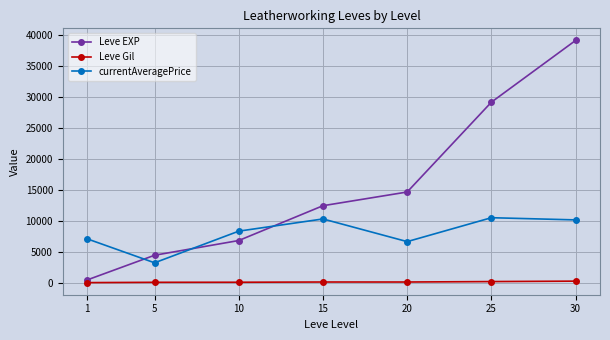

Rank the series by their maximum value, from highest to lowest.

Leve EXP, currentAveragePrice, Leve Gil